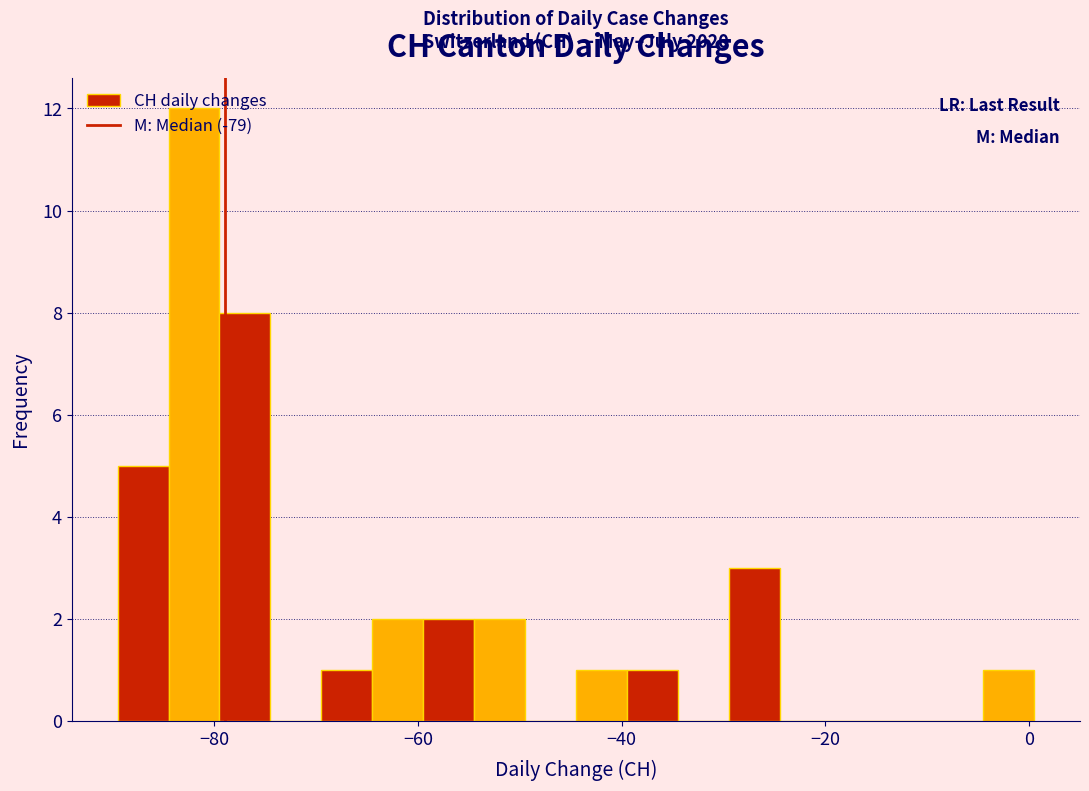

Read against the x-axis, roughly where is the centre of the tallest bar?

-82